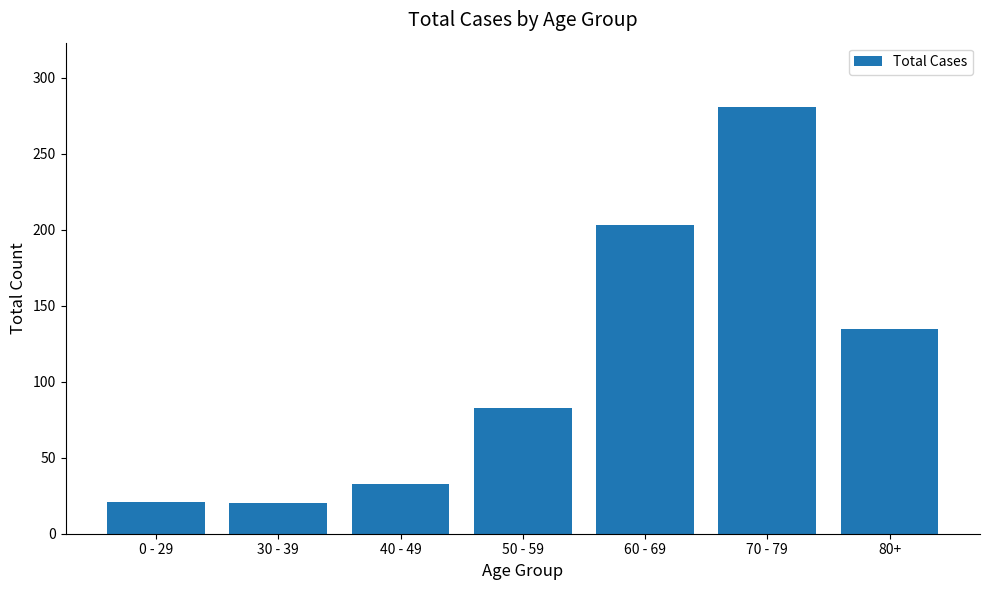

Where is the data nearest to the value 150?

80+